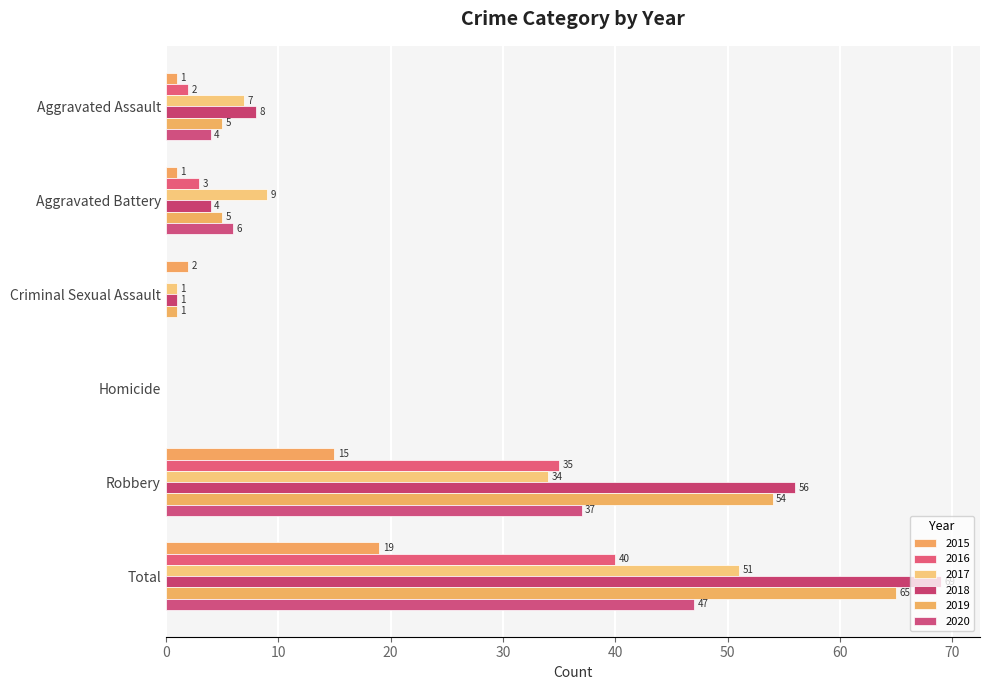

At which label is 2017 closest to 25?

Robbery